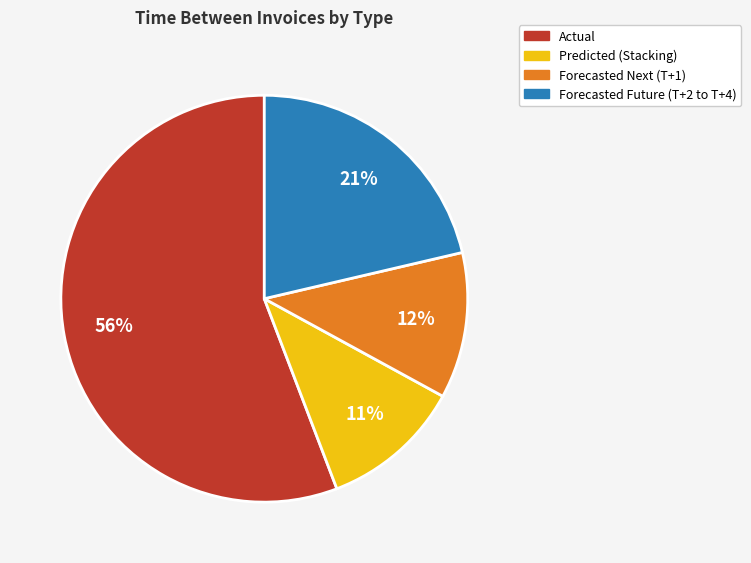

To the nearest percent, what is the difference between the largest and smallest slice percentages?

45%